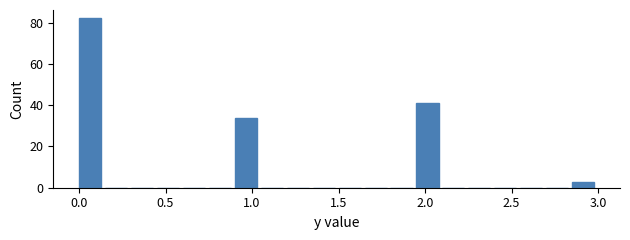

Read against the x-axis, roughly where is the centre of the tallest bar?

0.05